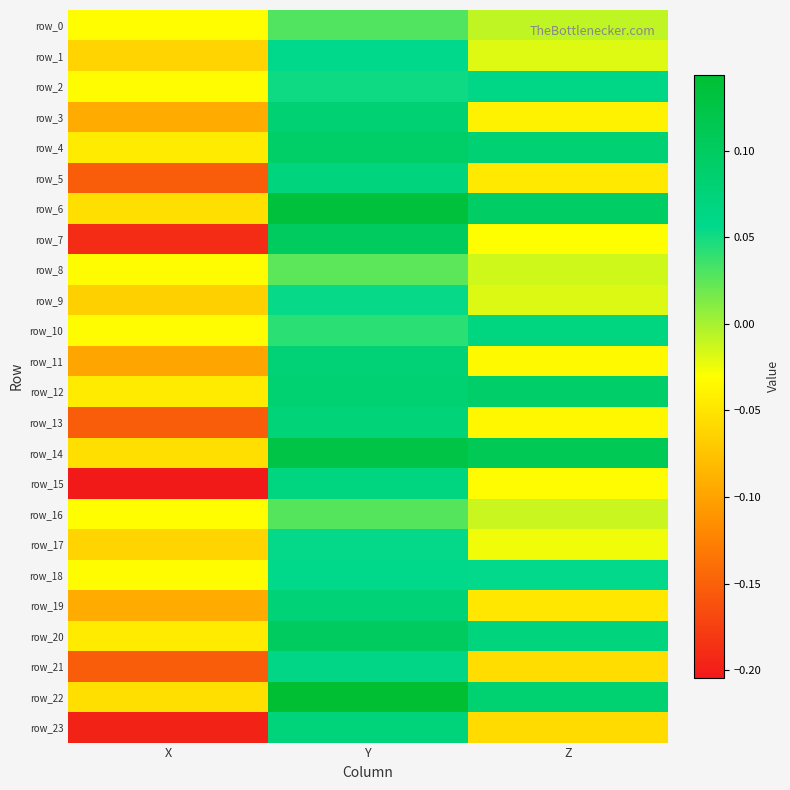

Is the value of row_13 at Y greater than the value of row_18 at Y?

Yes